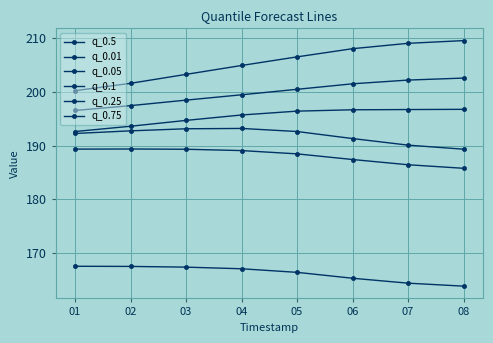

True or false: q_0.01 and q_0.25 cross at least once.

False